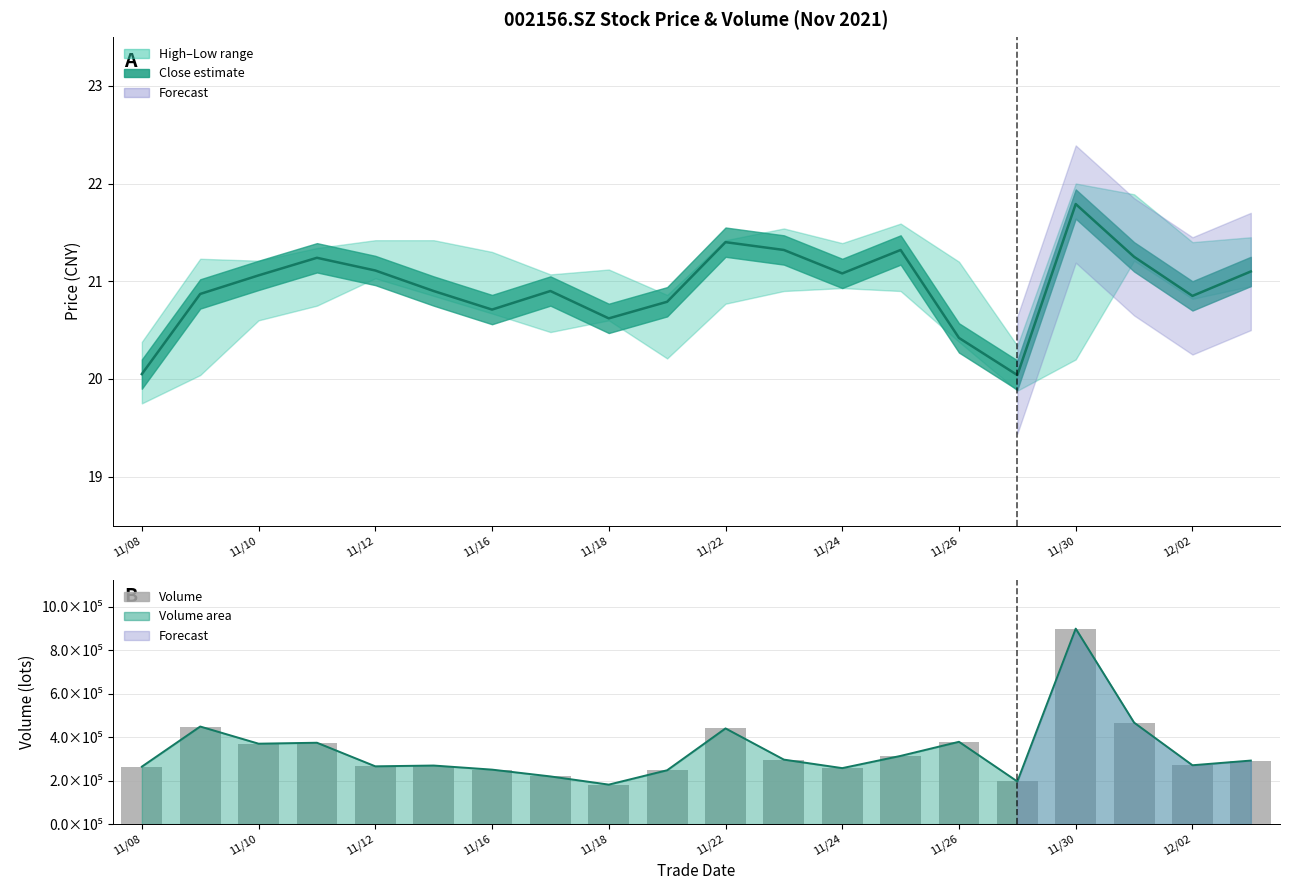

What is the difference between the maximum and second lowest values in the Volume series?

703499.8